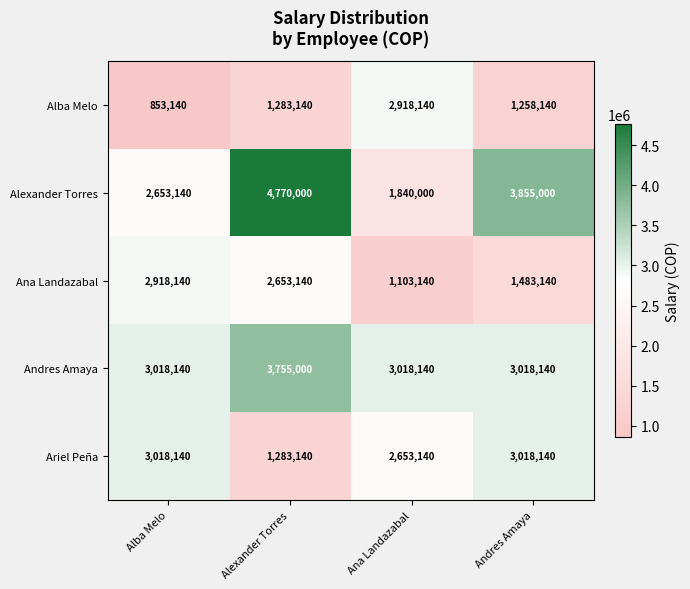

The Alexander Torres series shows 5150299 at Andres Amaya. True or false?

False